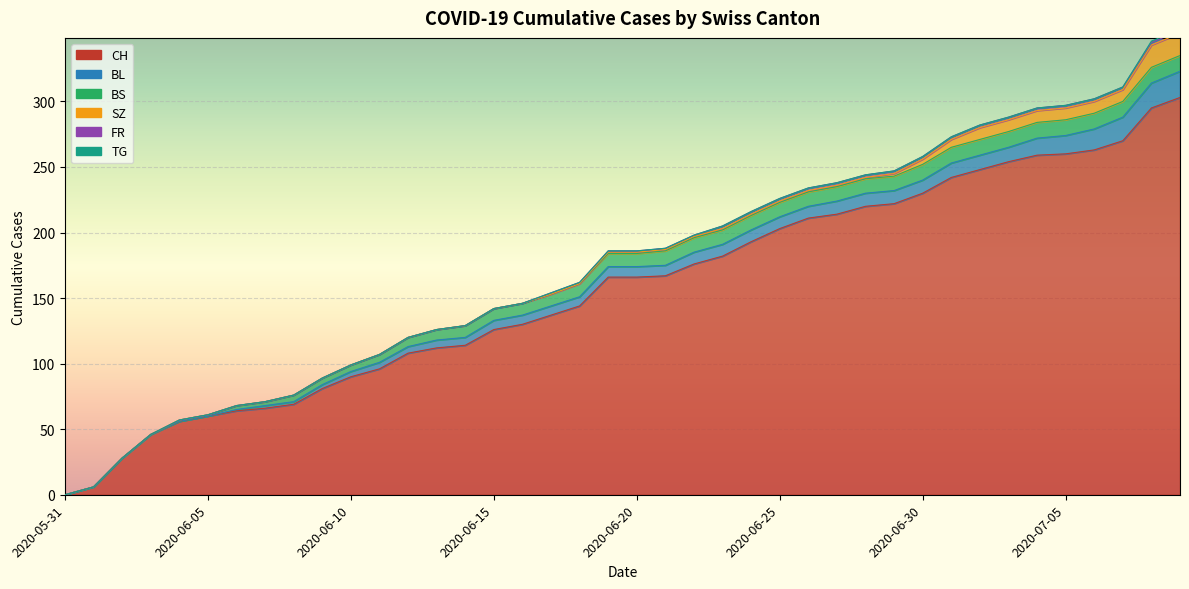

What is the difference between the highest and lowest values at 2020-06-10?

90